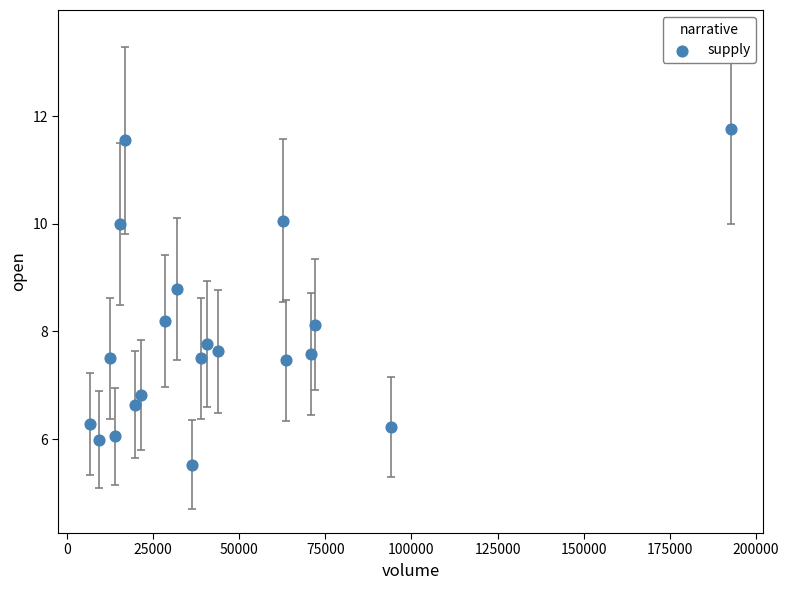

What is the range of Y values (max minus min)?

6.2